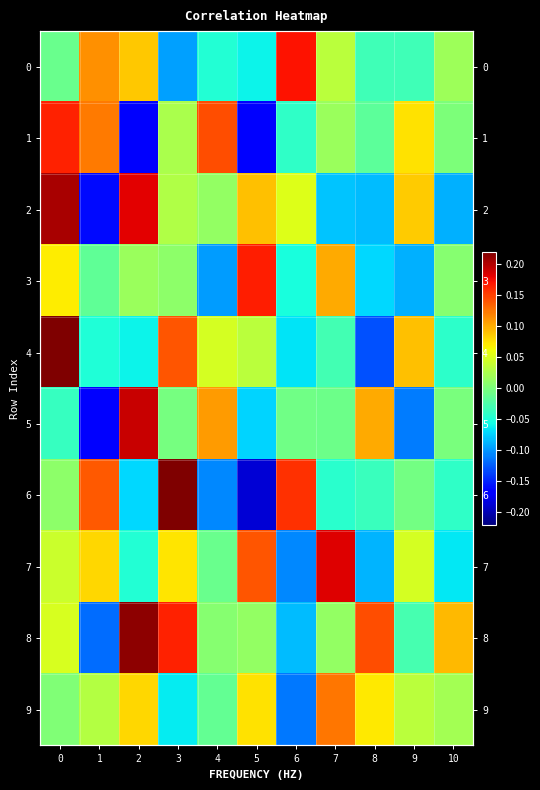

True or false: 9 has a value of 0.1 at 2.

True